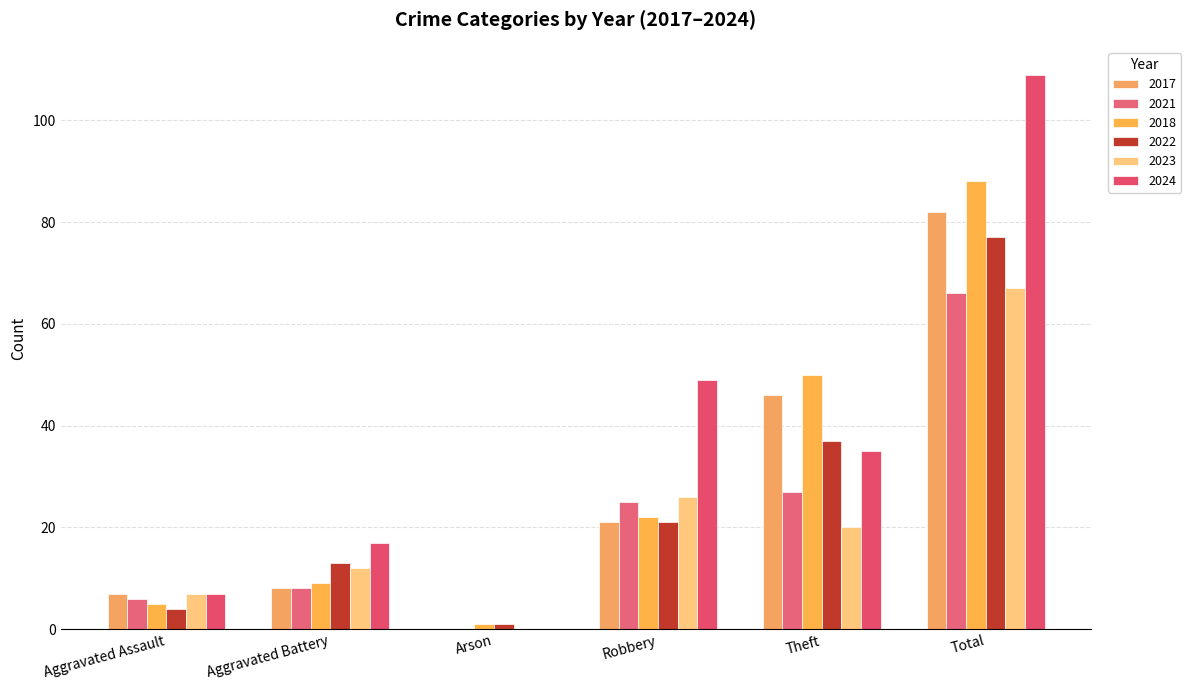

Between Total and Arson, which is larger?

Total